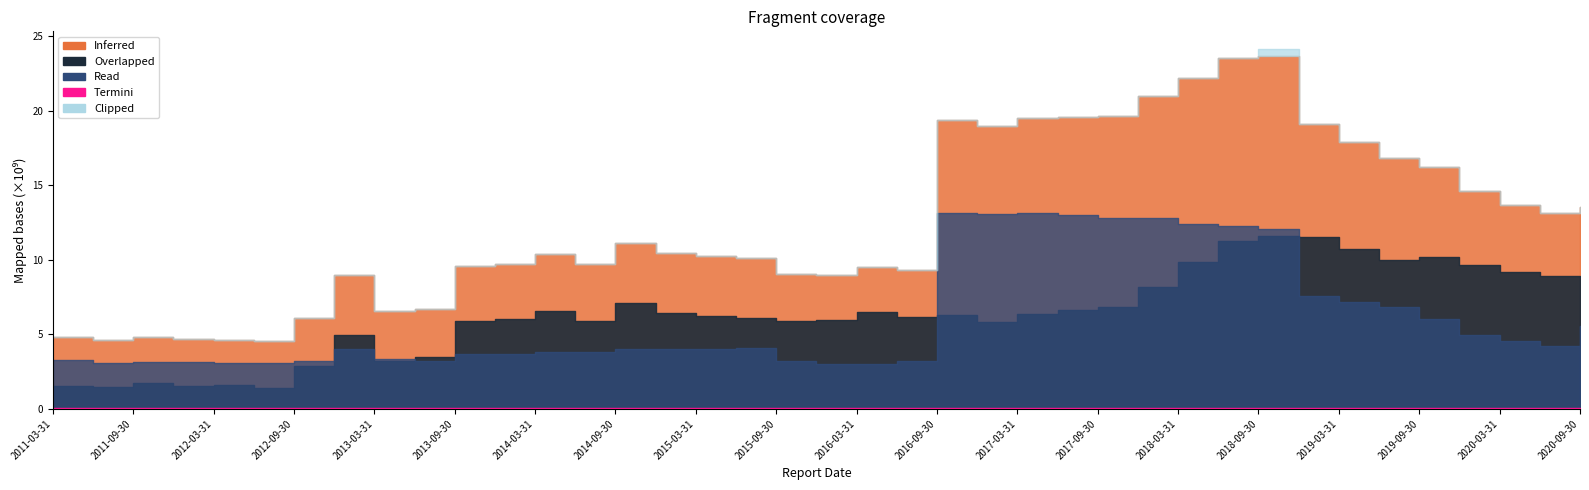

What is the total value across all series at 2020-09-30?

27060688049.6